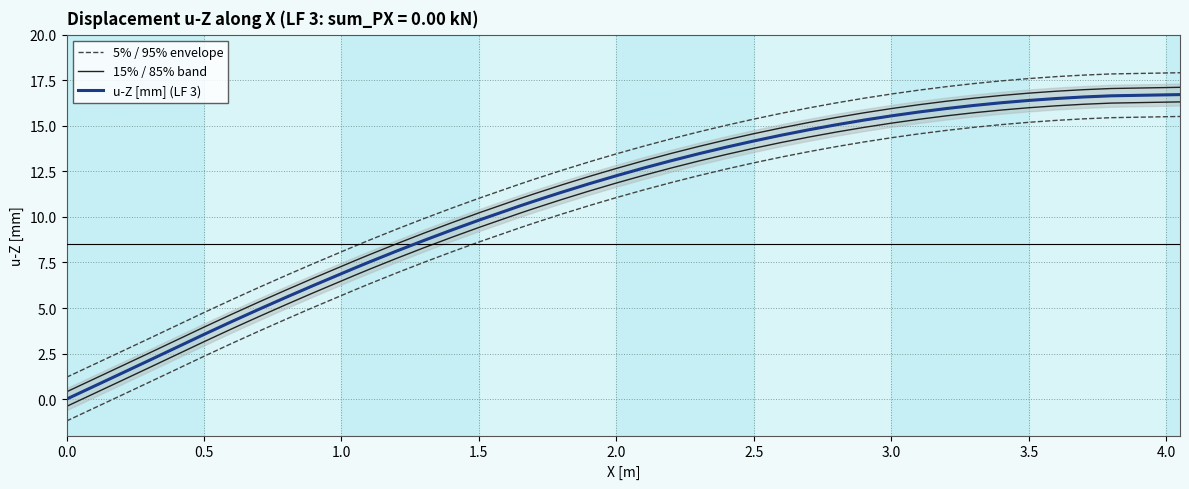

Is the value of 15% / 85% band at 30 greater than the value of 5% / 95% envelope at 21?

Yes